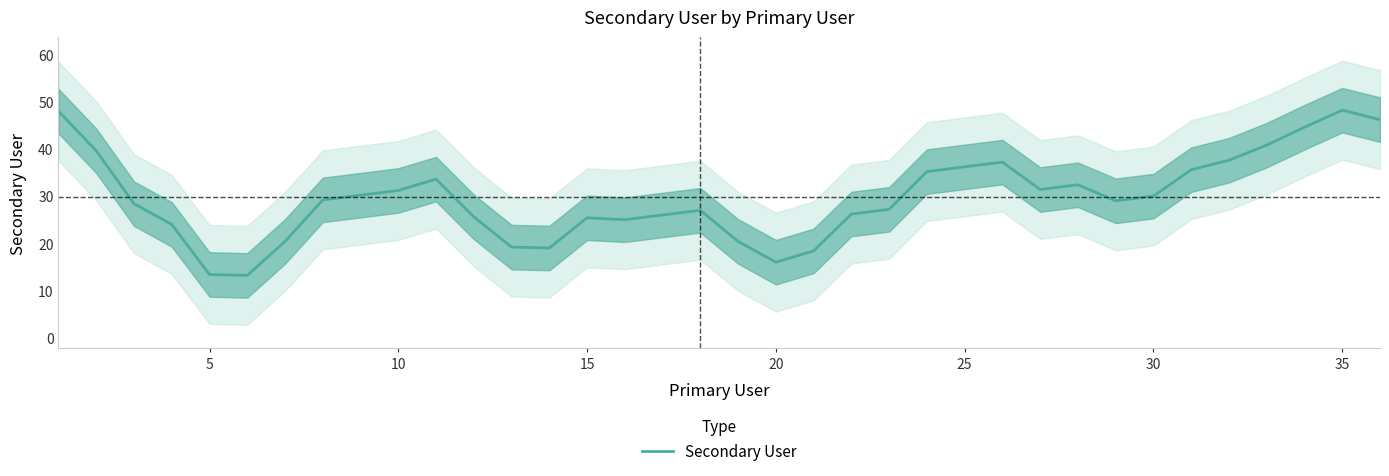

True or false: Secondary User has a value of 36.5 at 15.

False